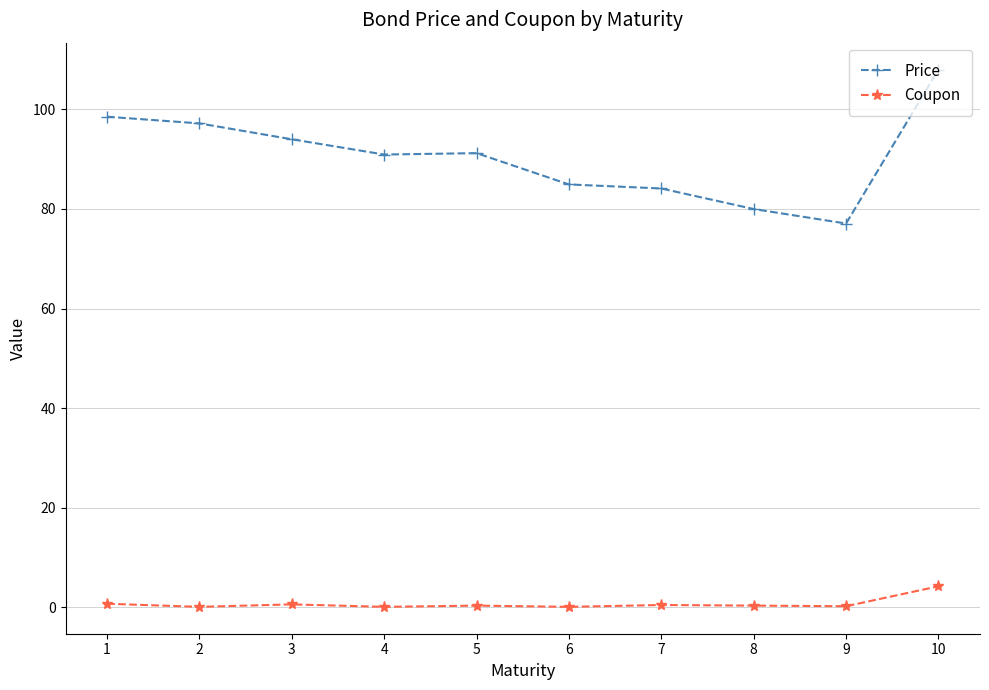

True or false: Price and Coupon intersect in this chart.

False